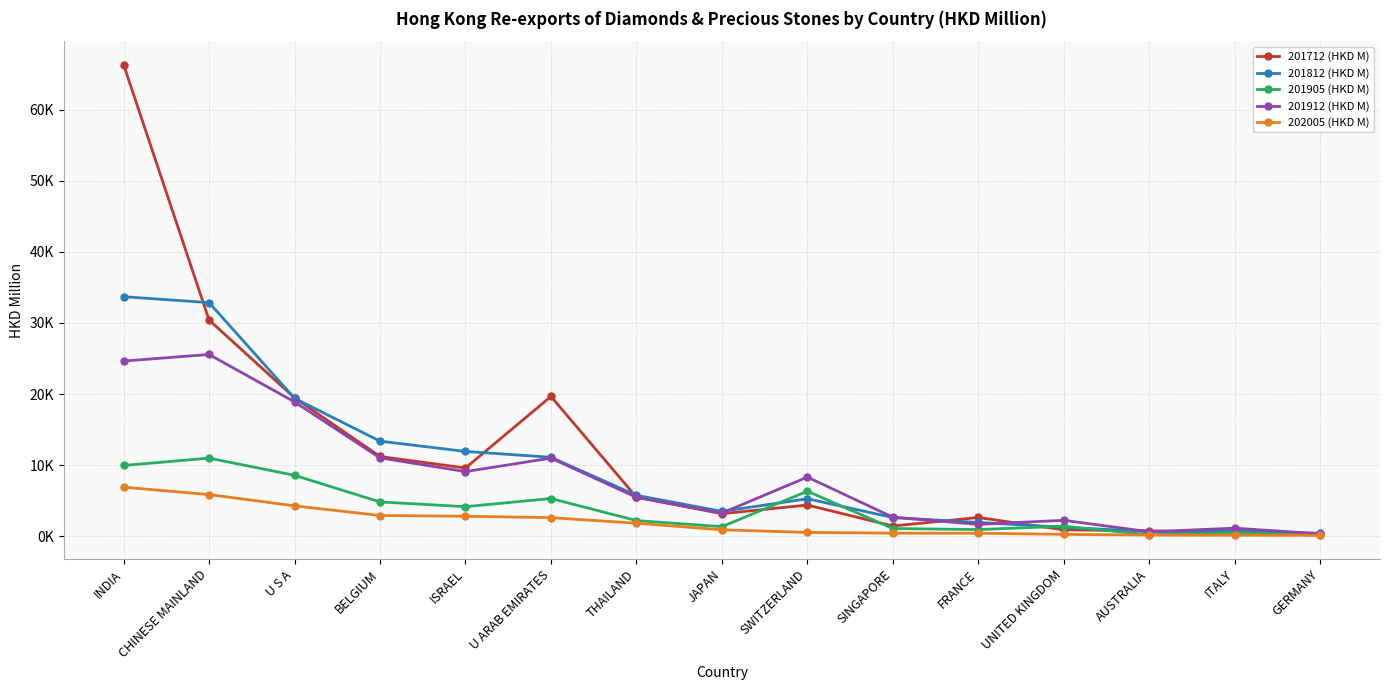

What are all the series names shown in the legend?

201712 (HKD M), 201812 (HKD M), 201905 (HKD M), 201912 (HKD M), 202005 (HKD M)